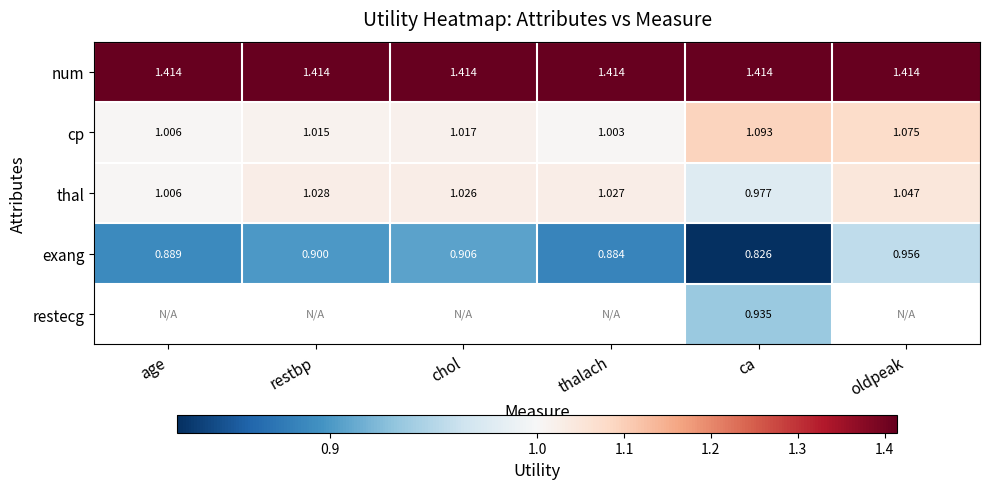

The thal series shows 1.0 at thalach. True or false?

True